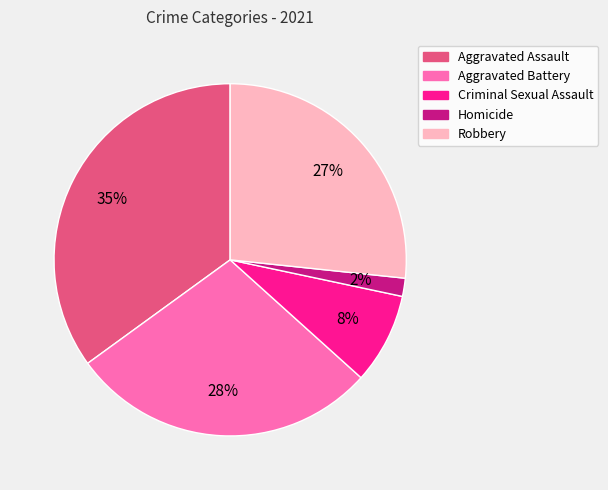

Combined, do Aggravated Battery and Robbery account for over 50%?

Yes